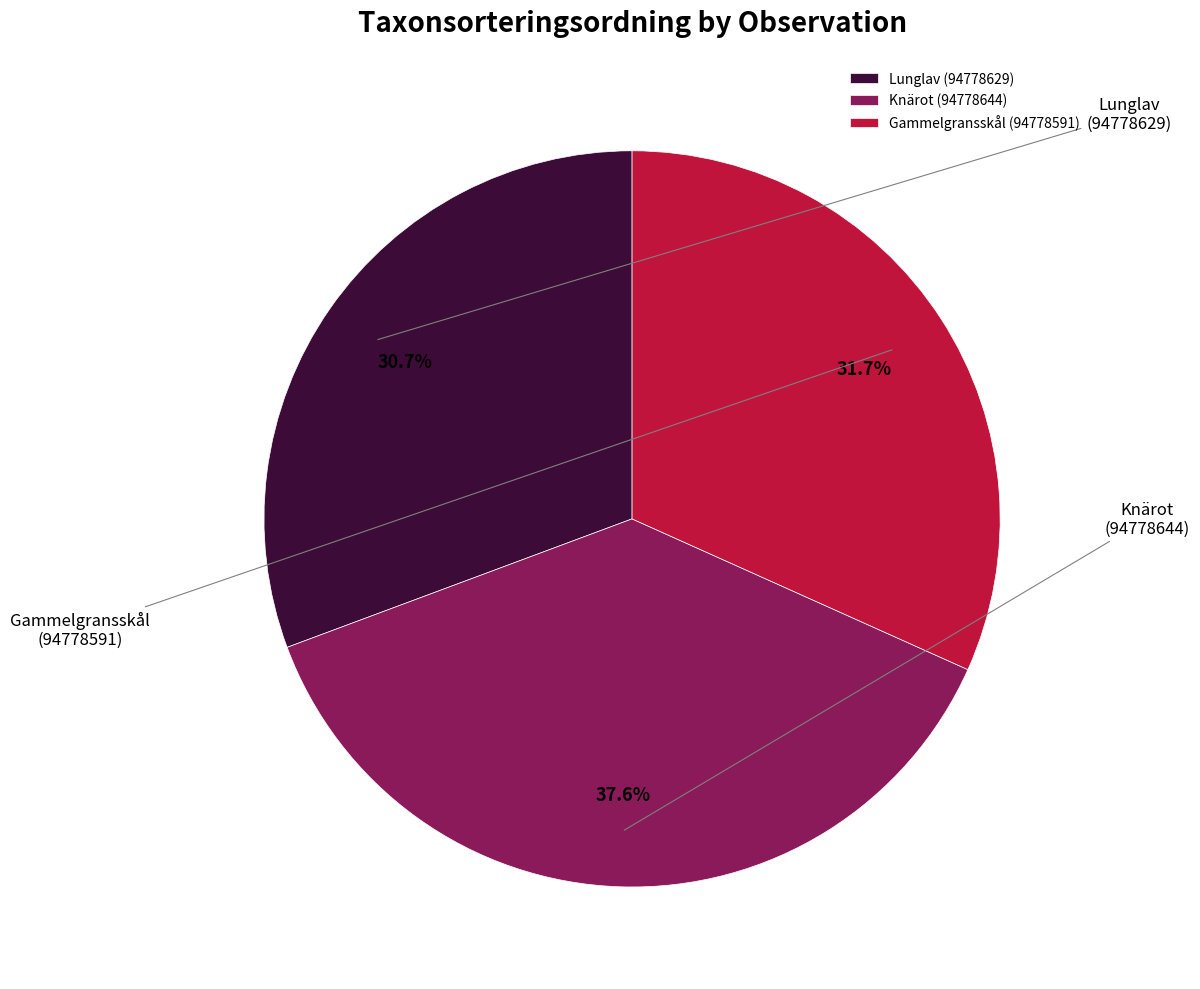

Which slice is the smallest?

Lunglav (94778629)